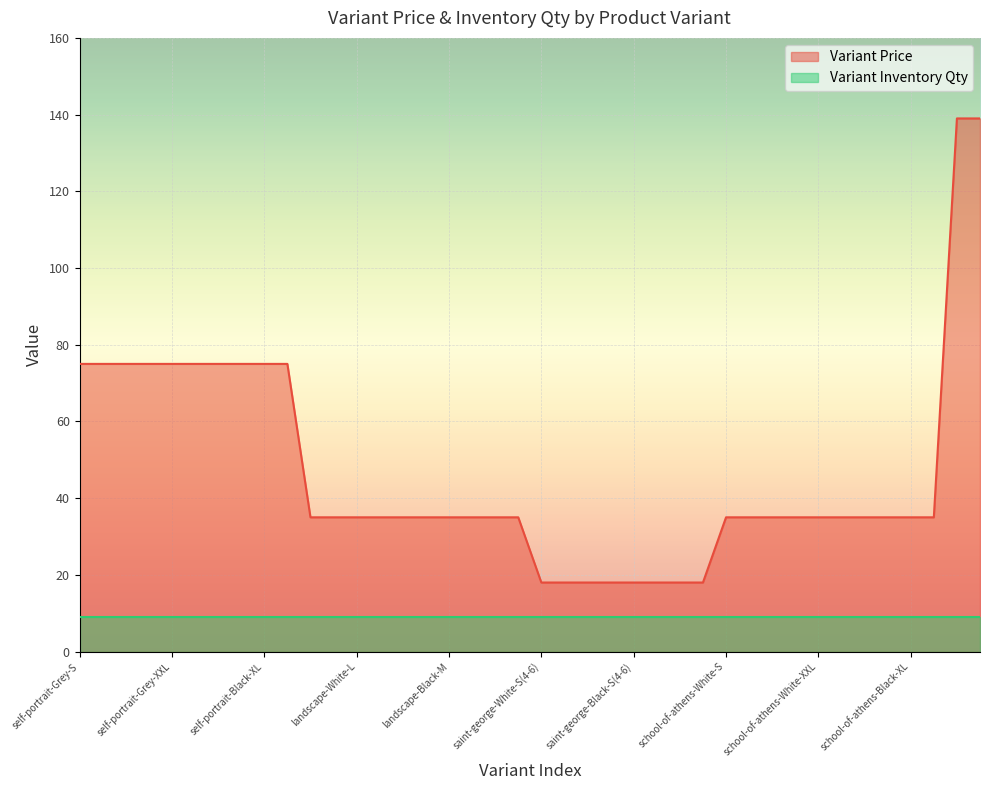

Which series has the widest spread of values?

Variant Price